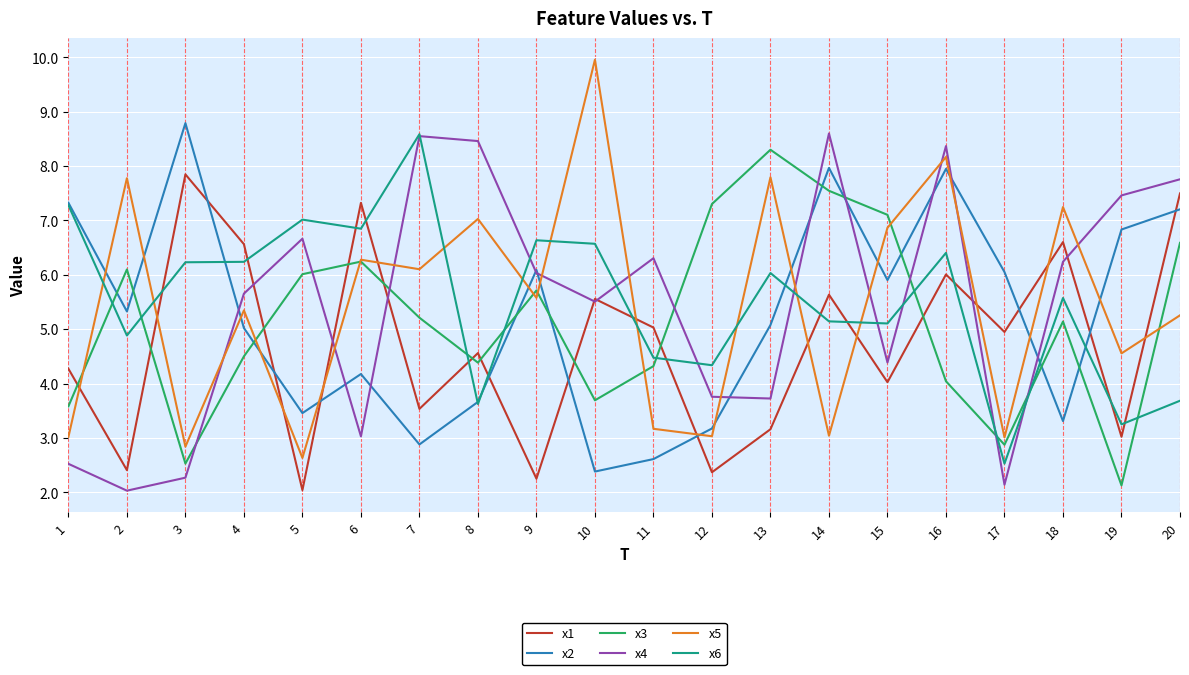

At which label does x2 reach its peak?

3